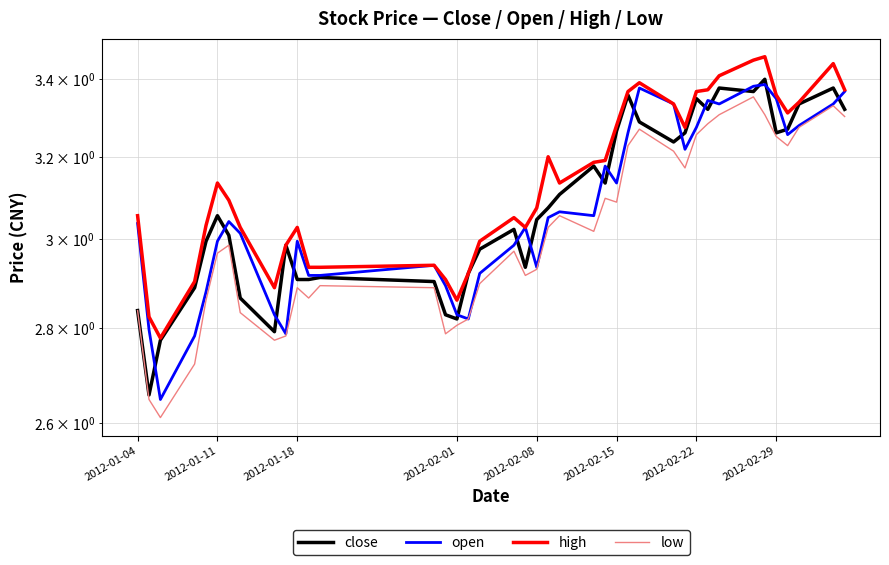

Which series has the largest total across all categories?

high